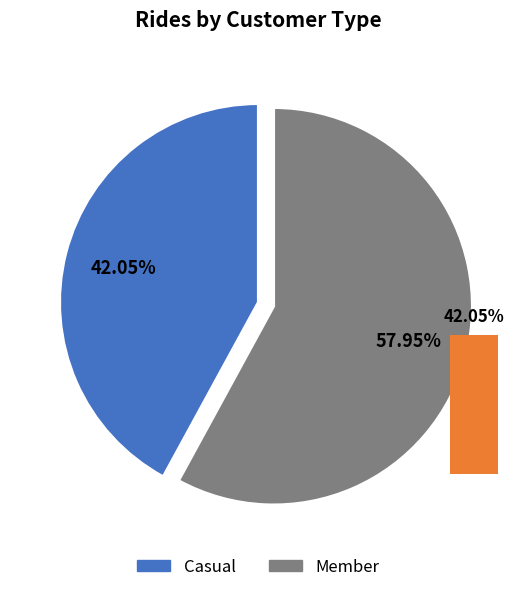

Between Casual and Member, which is larger?

Member